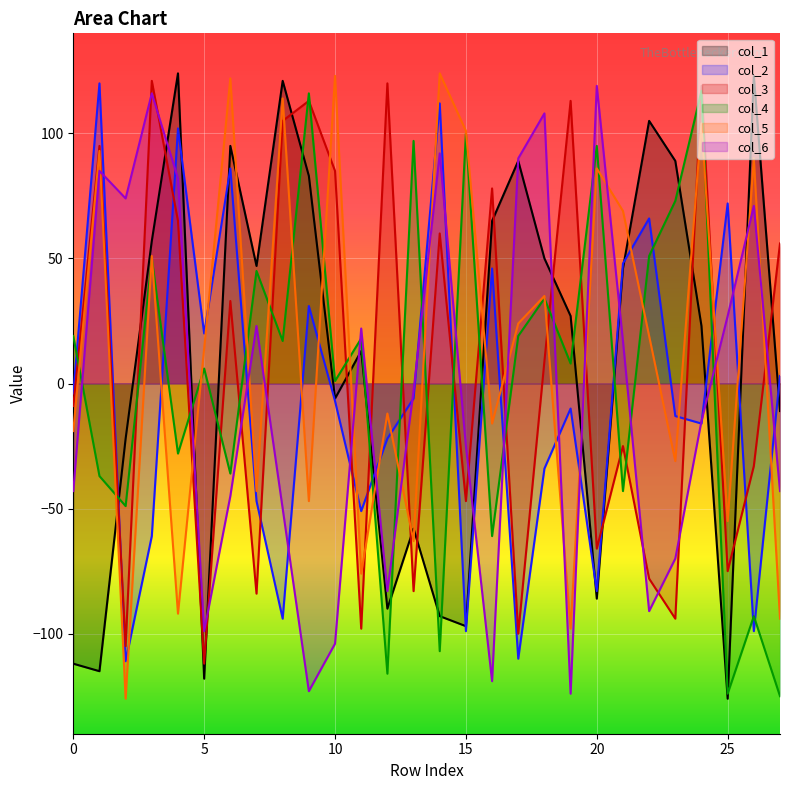

How many lines are shown in the chart?

6